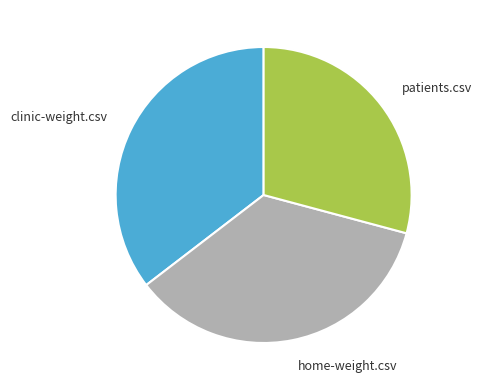

Approximately how many times larger is the value at clinic-weight.csv compared to patients.csv?

1.2